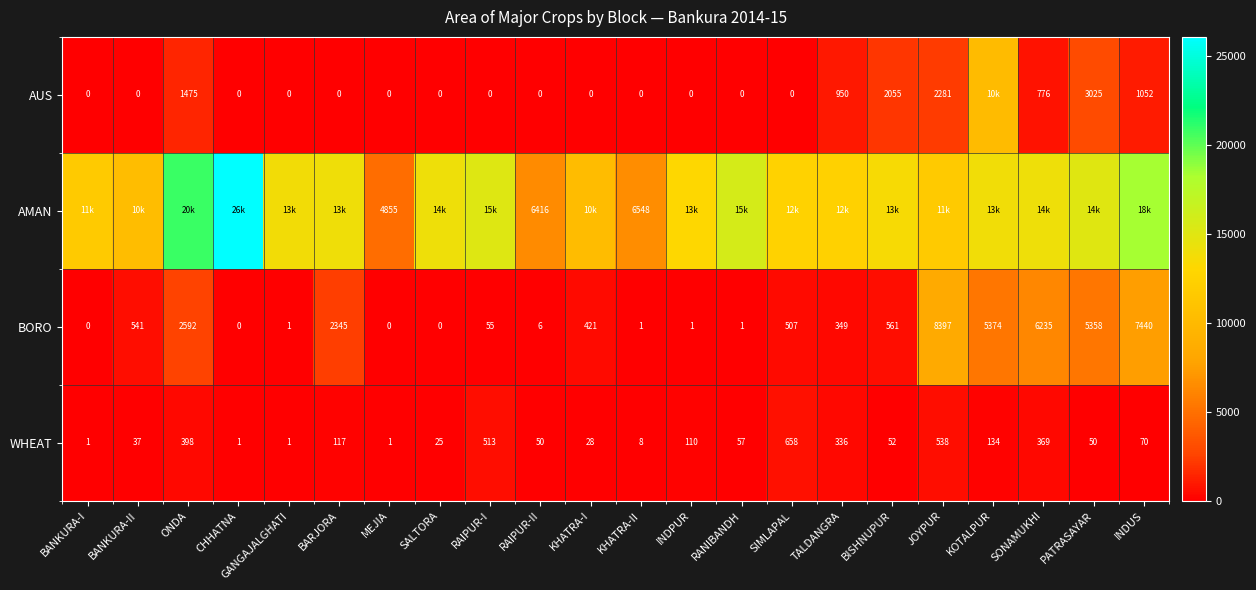

True or false: BORO has a value of 55 at RAIPUR-I.

True